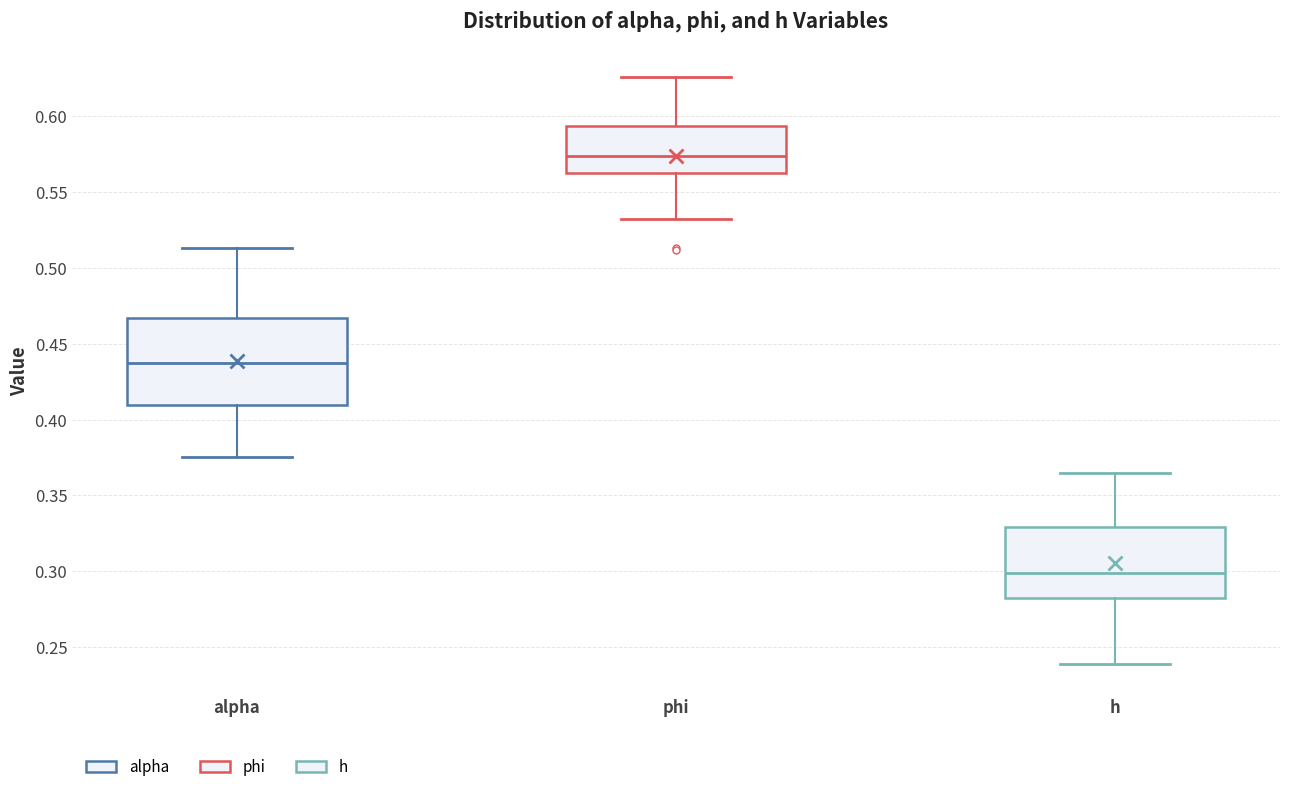

Which box is the tallest, from its lower edge to its upper edge?

alpha